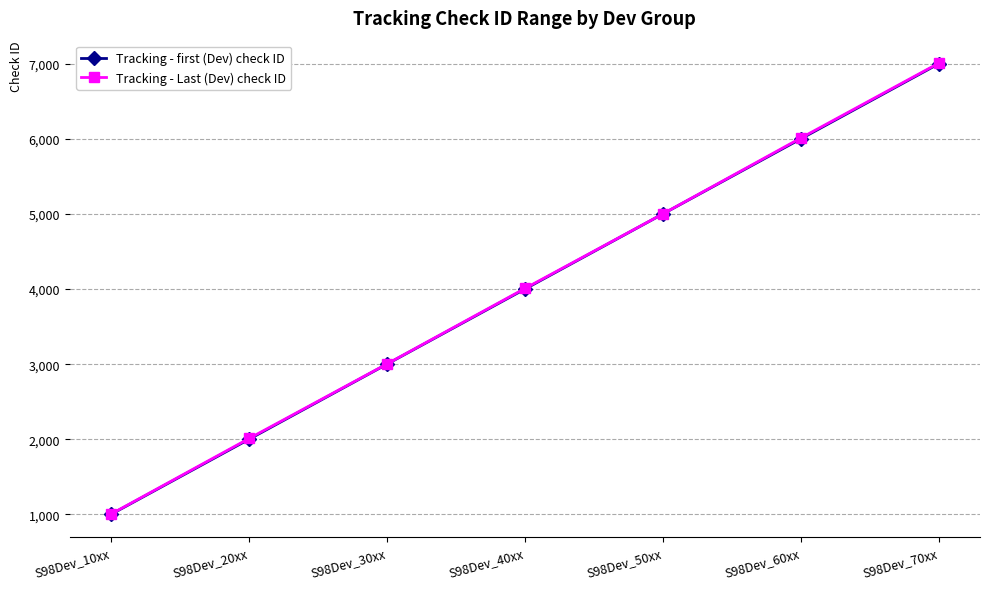

At which label does Tracking - Last (Dev) check ID reach its minimum?

S98Dev_10xx